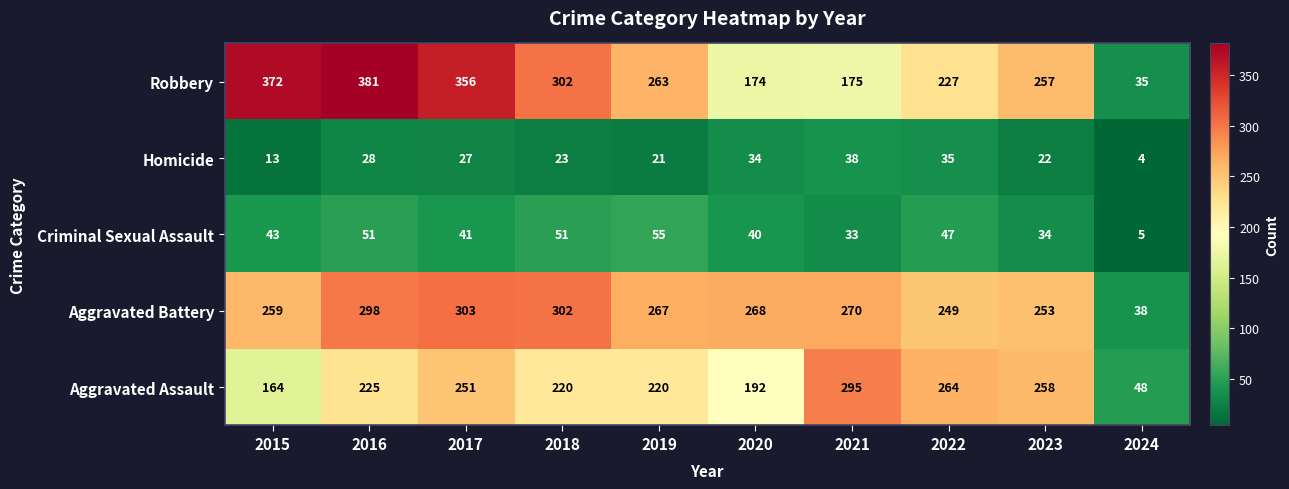

Count the number of data series in this chart.

5